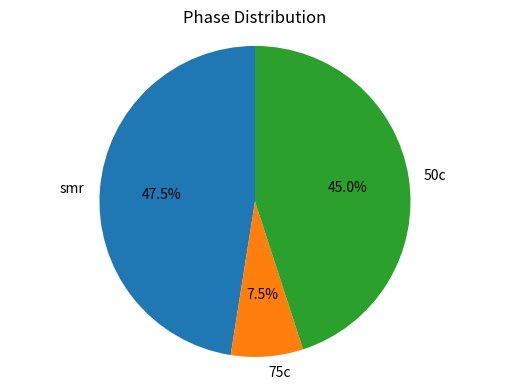

What percentage do smr and 75c together represent?

55.0%